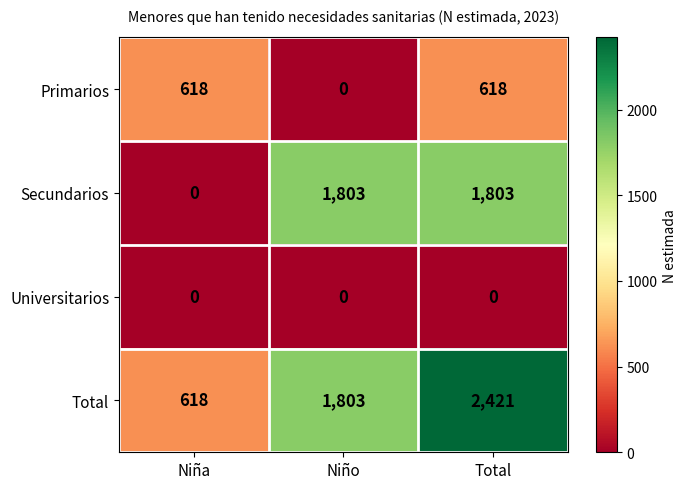

Count the Secundarios values in the range 0 to 1803.

3